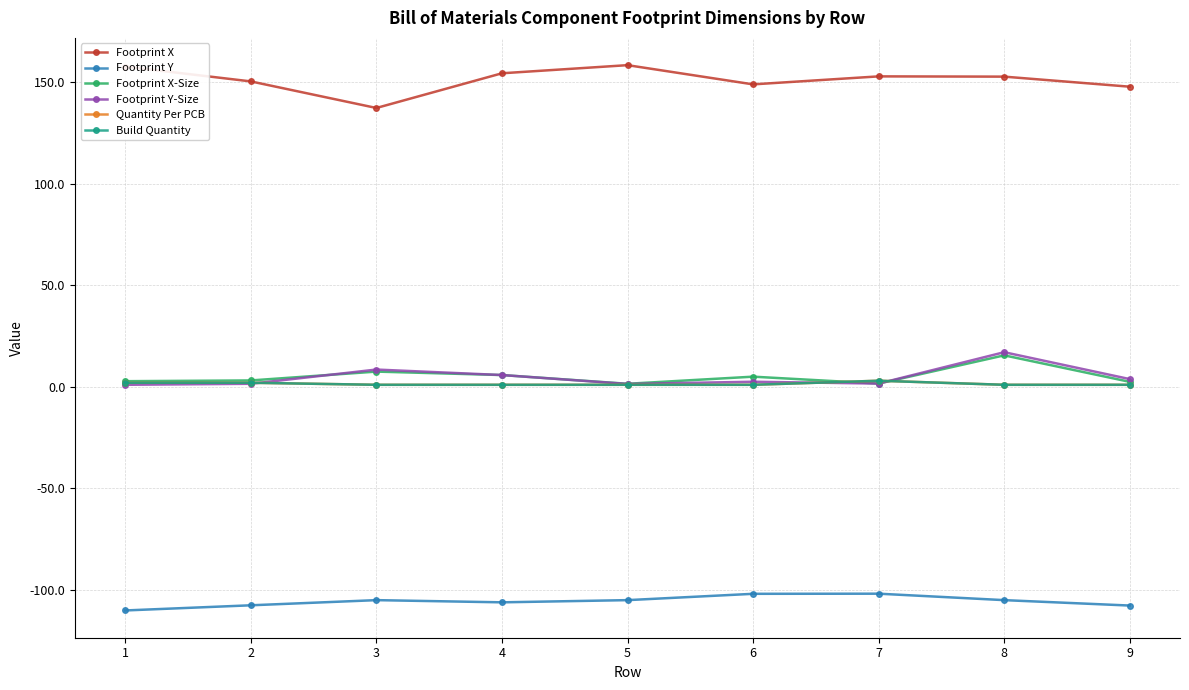

Rank the categories by Footprint X value from highest to lowest.

5, 1, 4, 7, 8, 2, 6, 9, 3